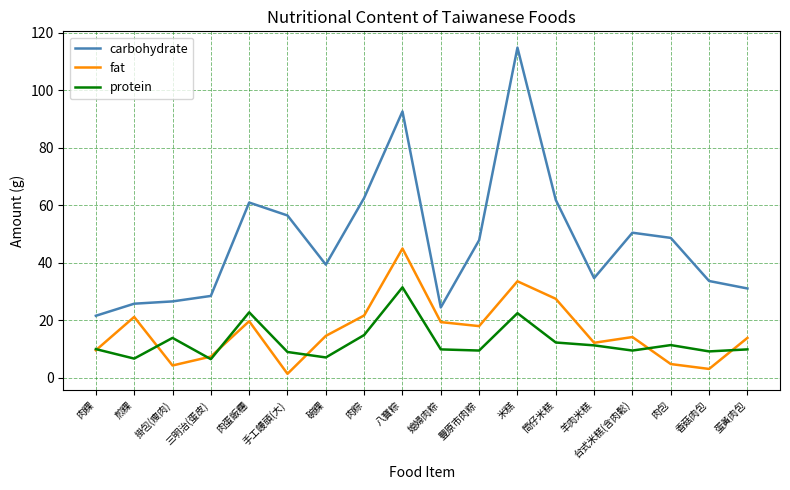

True or false: carbohydrate and fat cross at least once.

False